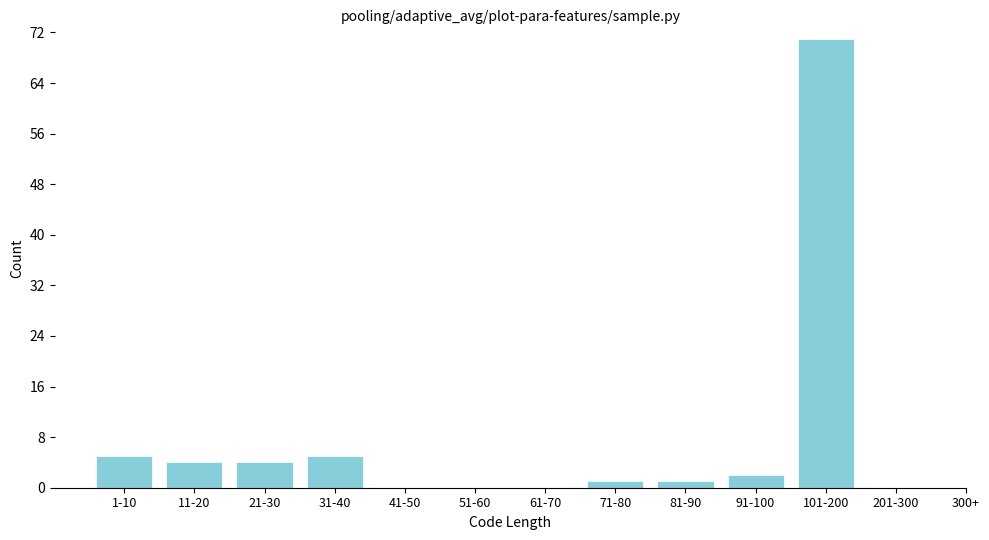

Reading left to right, what are all the values shown in this chart?

1-10=5	11-20=4	21-30=4	31-40=5	41-50=0	51-60=0	61-70=0	71-80=1	81-90=1	91-100=2	101-200=71	201-300=0